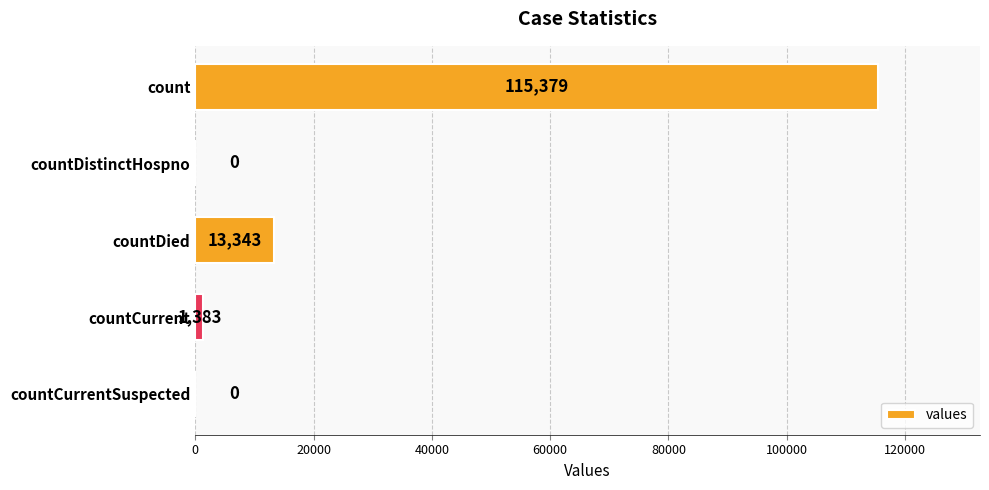

How many categories are shown in the chart?

5